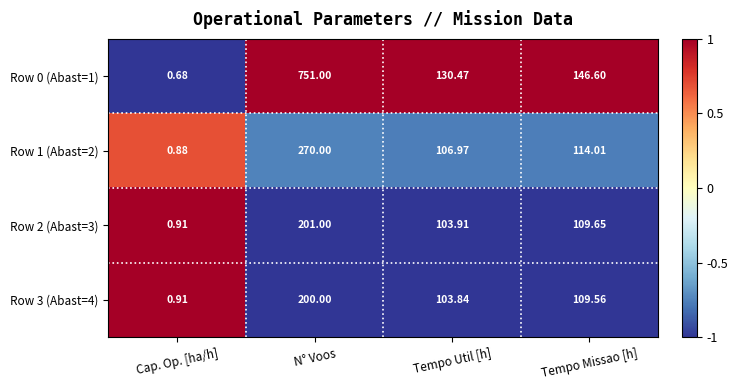

Which series has the widest spread of values?

Row 0 (Abast=1)